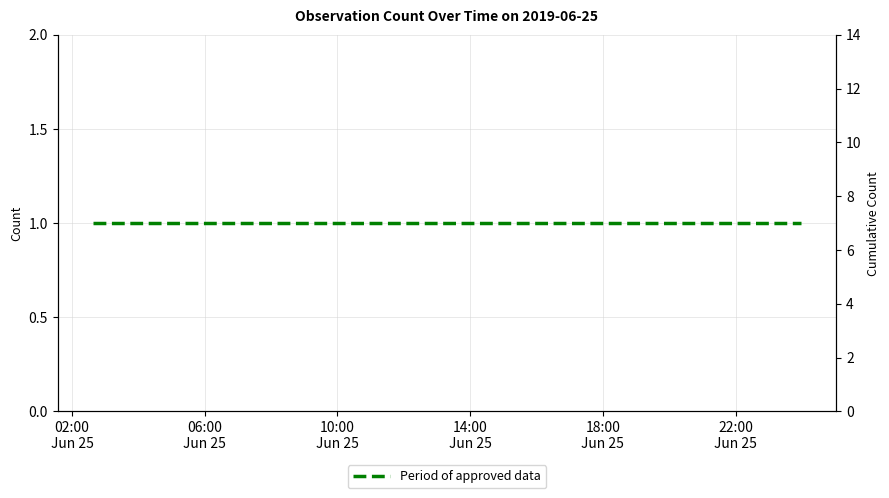

True or false: Cumulative count and Period of approved data intersect in this chart.

False